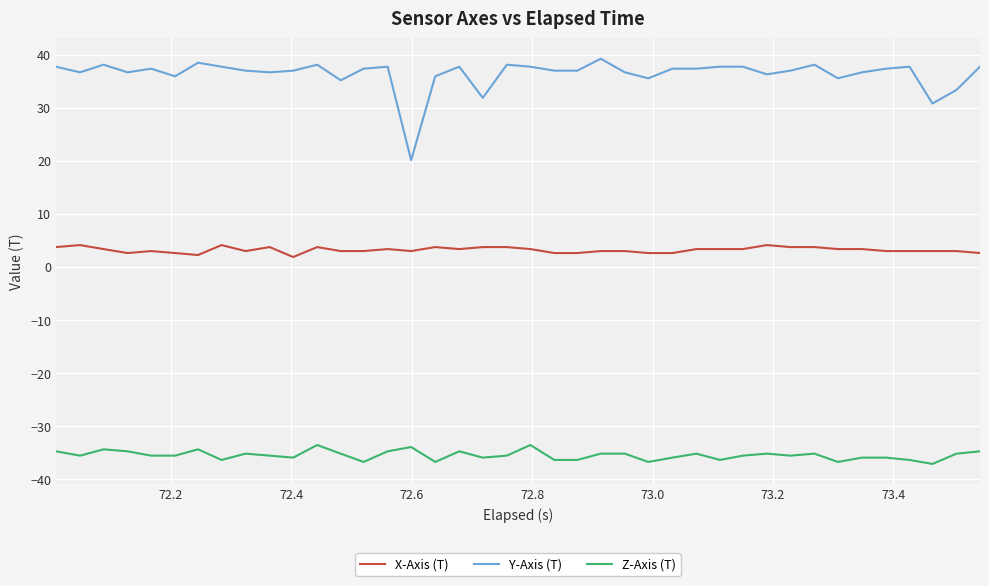

What are all the series names shown in the legend?

X-Axis (T), Y-Axis (T), Z-Axis (T)